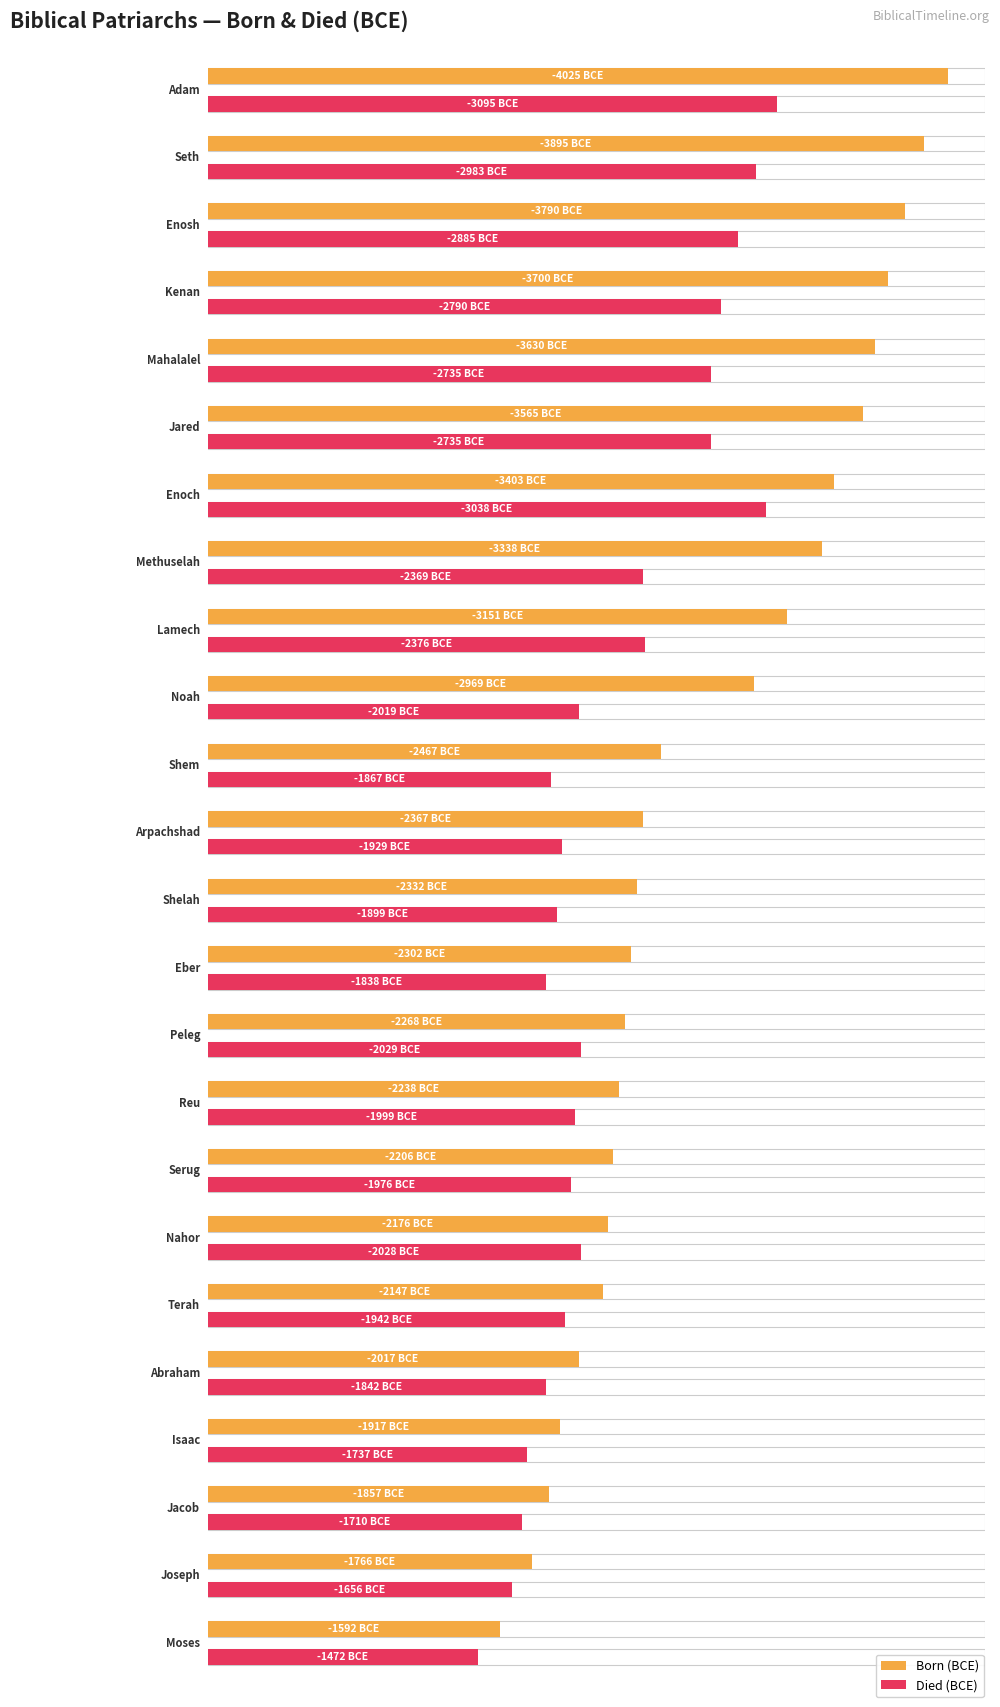

What is the difference between the highest and lowest values at Enoch?

365.0